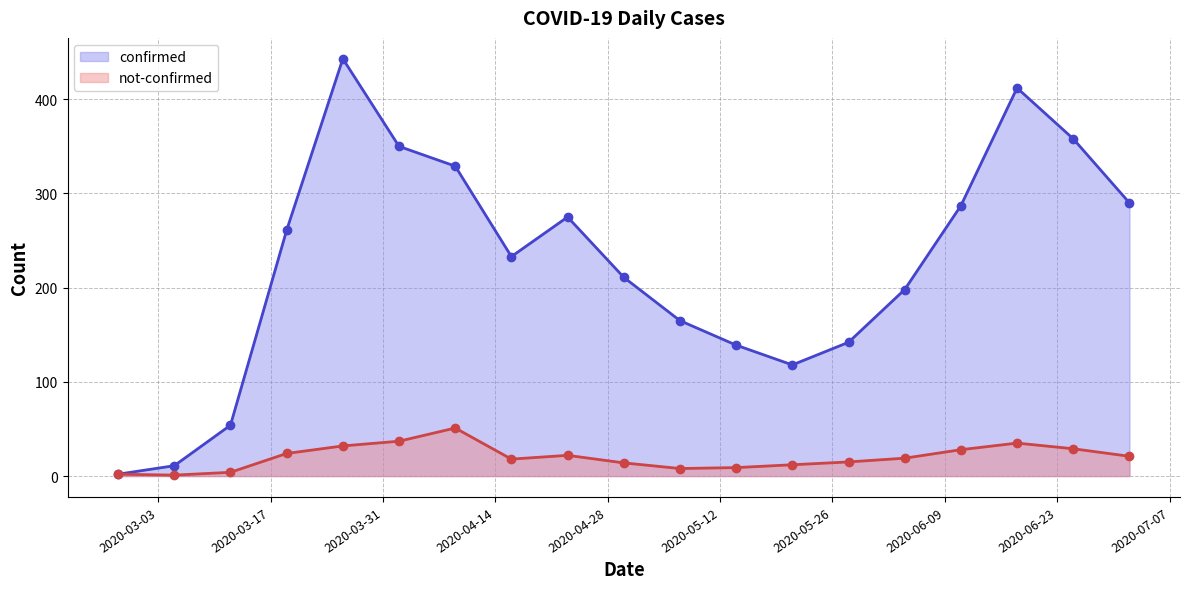

What is the smallest value displayed?

1